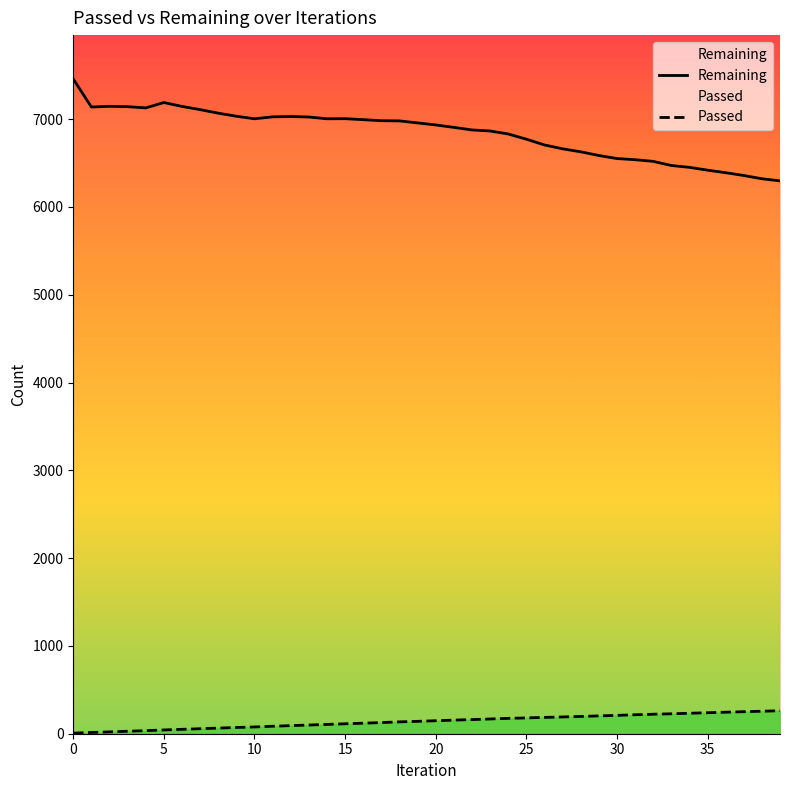

What is the difference between the maximum and second lowest values in the Remaining series?

1136